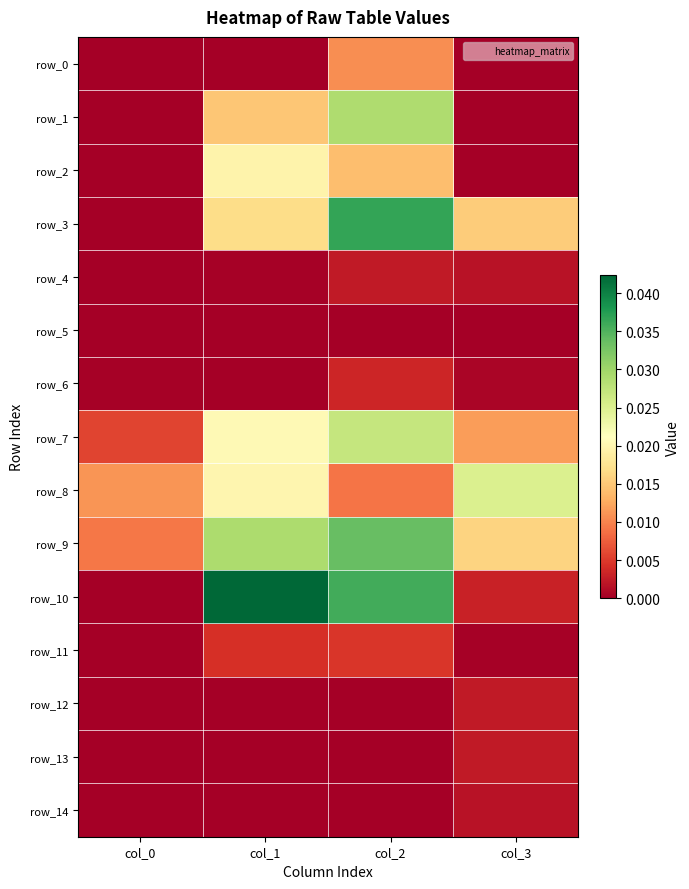

The value of row_4 at col_3 is 0.0. True or false?

True